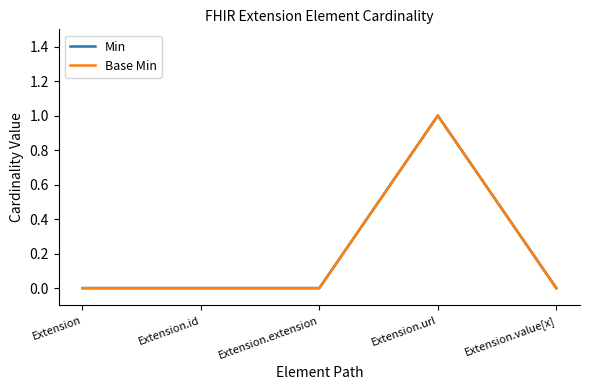

Reading left to right, list all the values displayed in this chart.

Min: Extension=0	Extension.id=0	Extension.extension=0	Extension.url=1	Extension.value[x]=0
Base Min: Extension=0	Extension.id=0	Extension.extension=0	Extension.url=1	Extension.value[x]=0